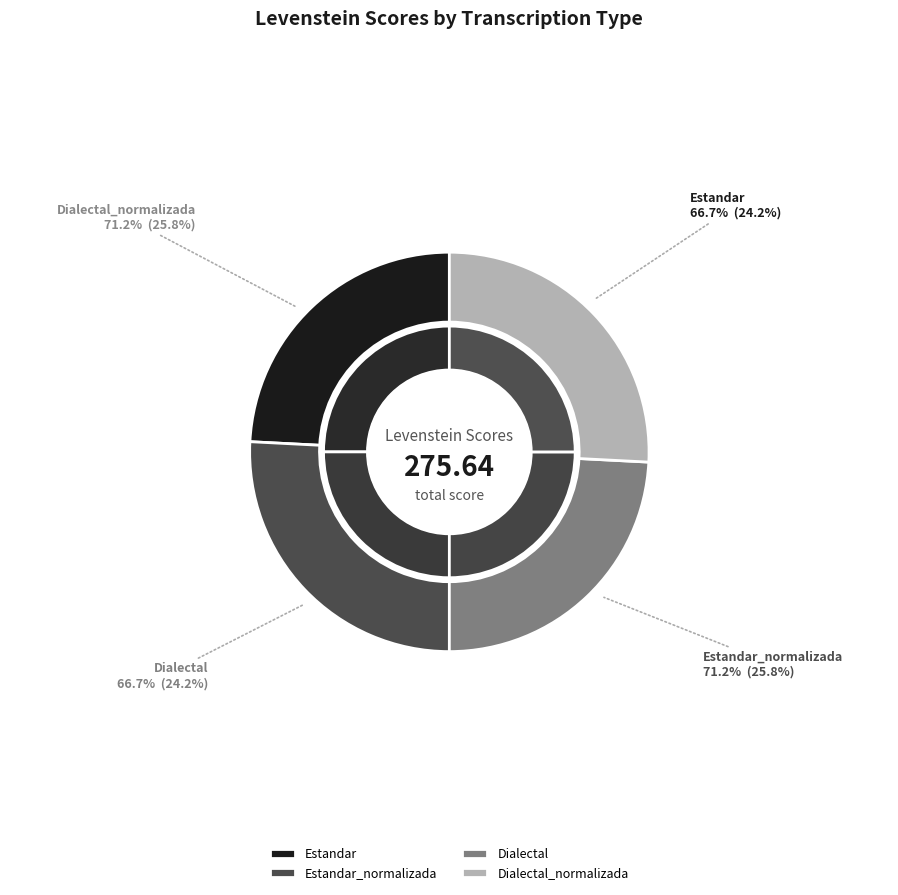

To the nearest percent, what is the difference between the largest and smallest slice percentages?

2%